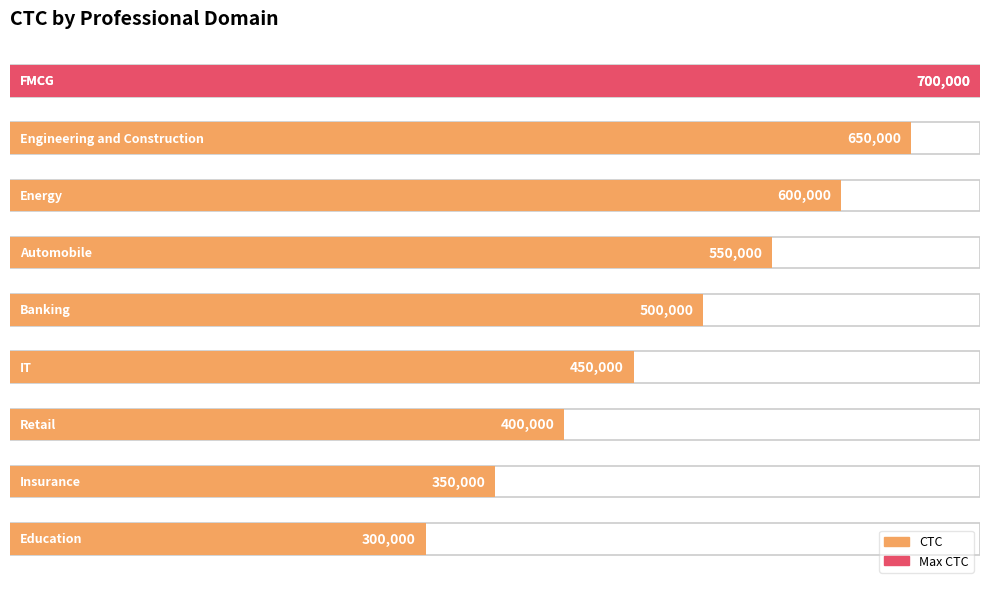

The value at Insurance is 70585. True or false?

False